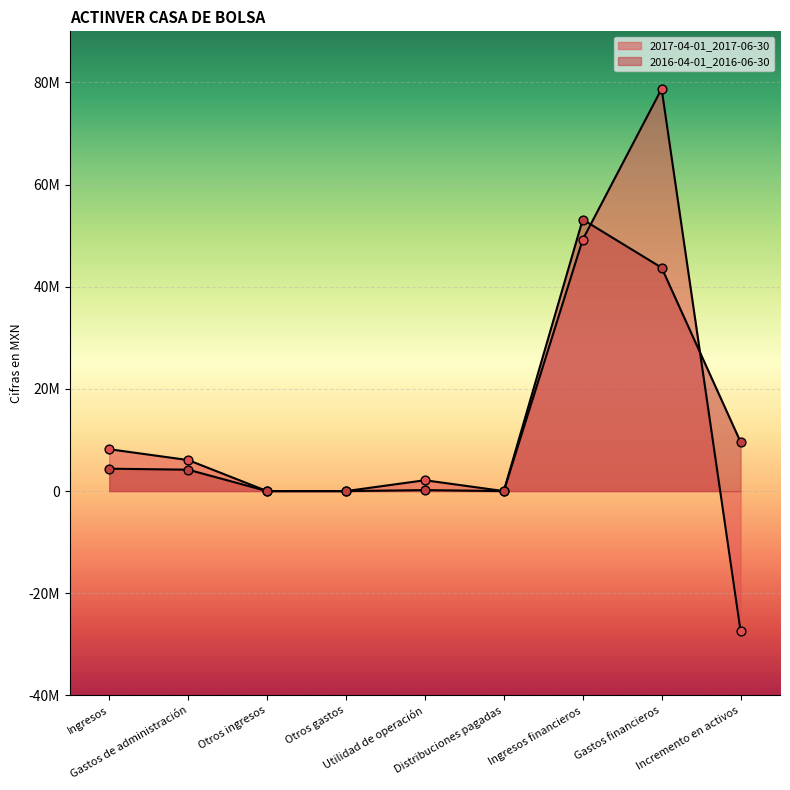

What are all the series names shown in the legend?

2017-04-01_2017-06-30, 2016-04-01_2016-06-30